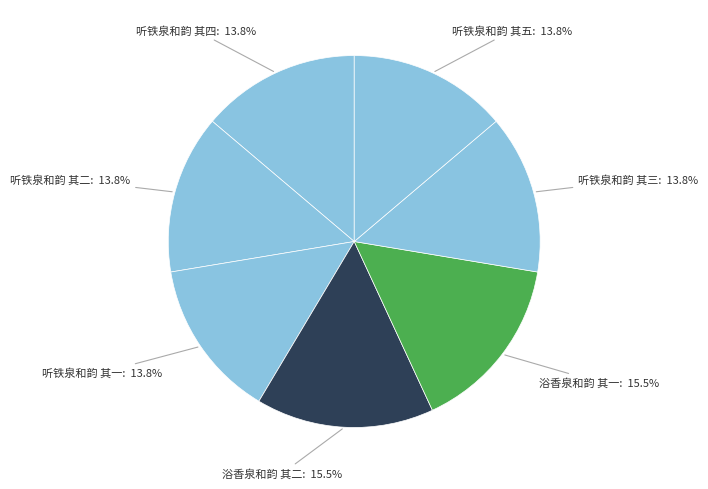

To the nearest percent, what portion does 听铁泉和韵 其二 represent?

14%